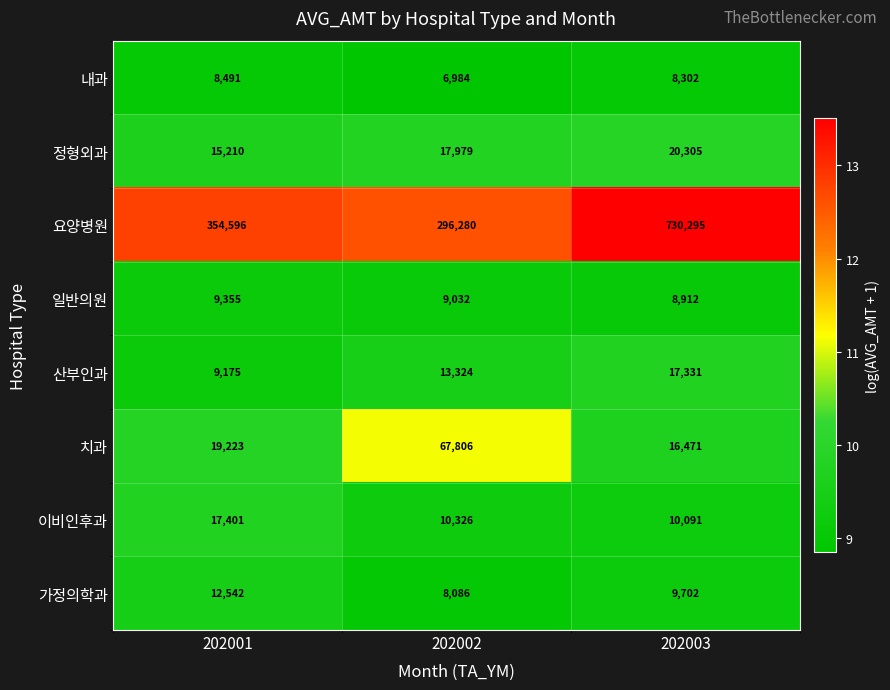

What is the smallest value displayed?

6984